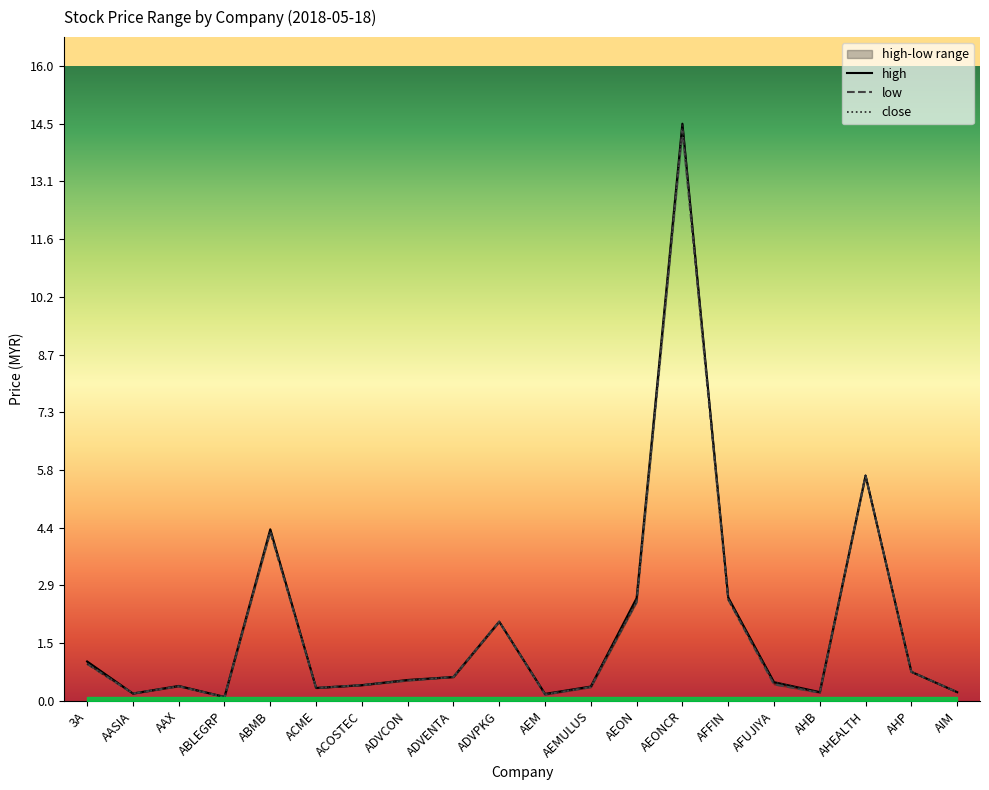

List the series in order of their peak value, lowest first.

low, close, high